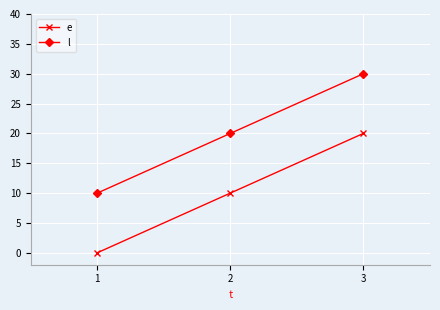

Rank the categories by e value from highest to lowest.

3, 2, 1